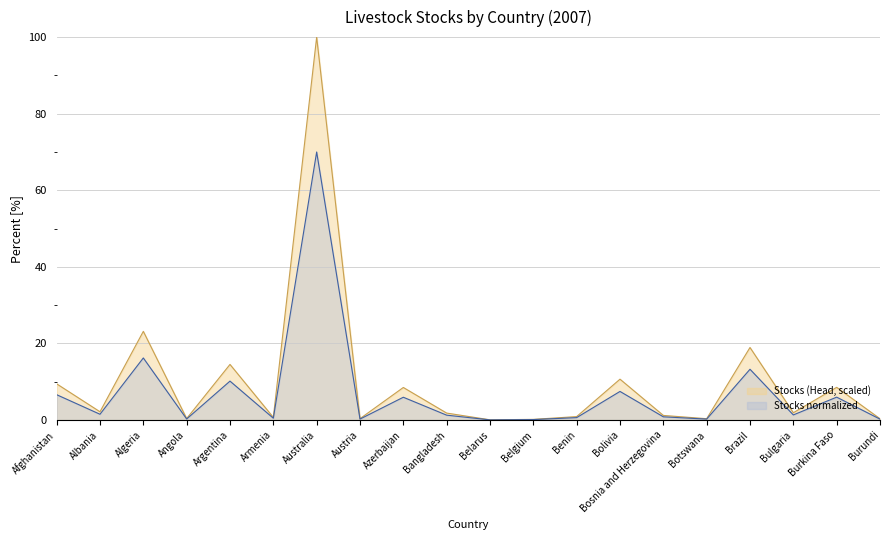

Reading right to left, extract all data points from this chart.

Stocks (Head, scaled): 0.3	8.5	1.9	18.9	0.4	1.2	10.7	0.9	0.2	0.1	1.8	8.5	0.4	100.0	0.7	14.5	0.4	23.2	2.2	9.5
Stocks normalized: 0.2	6.0	1.3	13.3	0.2	0.8	7.5	0.6	0.1	0.0	1.3	6.0	0.3	70.0	0.5	10.2	0.3	16.2	1.5	6.6